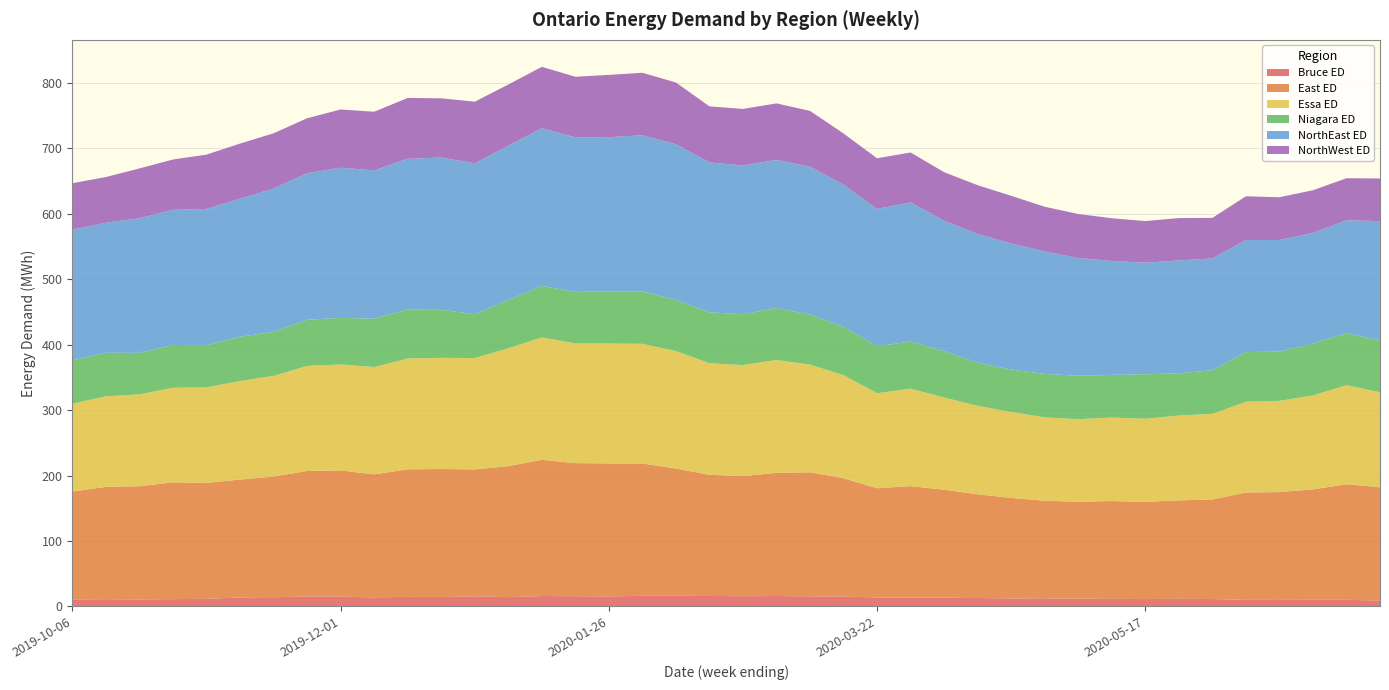

Reading right to left, extract all data points from this chart.

Bruce ED: 2020-07-05=8.9	2020-06-28=10.0	2020-06-21=10.0	2020-06-14=9.8	2020-06-07=9.9	2020-05-31=11.2	2020-05-24=11.5	2020-05-17=11.1	2020-05-10=11.4	2020-05-03=11.7	2020-04-26=12.3	2020-04-19=12.1	2020-04-12=12.7	2020-04-05=13.3	2020-03-29=13.5	2020-03-22=13.6	2020-03-15=14.8	2020-03-08=15.3	2020-03-01=15.8	2020-02-23=15.6	2020-02-16=15.8	2020-02-09=16.1	2020-02-02=16.1	2020-01-26=15.2	2020-01-19=15.5	2020-01-12=15.8	2020-01-05=14.1	2019-12-29=15.3	2019-12-22=14.2	2019-12-15=14.5	2019-12-08=13.7	2019-12-01=14.8	2019-11-24=14.9	2019-11-17=14.0	2019-11-10=13.7	2019-11-03=11.4	2019-10-27=11.0	2019-10-20=10.6	2019-10-13=10.9	2019-10-06=10.5
East ED: 2020-07-05=173.0	2020-06-28=176.7	2020-06-21=168.7	2020-06-14=164.9	2020-06-07=164.1	2020-05-31=152.3	2020-05-24=150.5	2020-05-17=148.6	2020-05-10=149.6	2020-05-03=148.2	2020-04-26=149.2	2020-04-19=153.7	2020-04-12=158.6	2020-04-05=165.0	2020-03-29=170.3	2020-03-22=167.0	2020-03-15=181.0	2020-03-08=189.6	2020-03-01=188.3	2020-02-23=183.6	2020-02-16=185.2	2020-02-09=194.6	2020-02-02=202.3	2020-01-26=203.3	2020-01-19=203.4	2020-01-12=208.2	2020-01-05=200.3	2019-12-29=194.1	2019-12-22=195.8	2019-12-15=195.0	2019-12-08=188.1	2019-12-01=192.9	2019-11-24=192.2	2019-11-17=184.4	2019-11-10=180.1	2019-11-03=177.4	2019-10-27=178.5	2019-10-20=173.1	2019-10-13=171.7	2019-10-06=165.0
Essa ED: 2020-07-05=145.3	2020-06-28=151.4	2020-06-21=143.8	2020-06-14=139.5	2020-06-07=138.8	2020-05-31=130.8	2020-05-24=129.7	2020-05-17=127.1	2020-05-10=127.7	2020-05-03=126.2	2020-04-26=127.4	2020-04-19=131.4	2020-04-12=135.2	2020-04-05=141.0	2020-03-29=149.0	2020-03-22=145.3	2020-03-15=157.5	2020-03-08=164.6	2020-03-01=172.6	2020-02-23=169.8	2020-02-16=170.5	2020-02-09=179.6	2020-02-02=183.0	2020-01-26=183.3	2020-01-19=183.0	2020-01-12=187.2	2020-01-05=180.2	2019-12-29=170.2	2019-12-22=169.9	2019-12-15=169.4	2019-12-08=164.0	2019-12-01=162.0	2019-11-24=160.5	2019-11-17=153.9	2019-11-10=150.6	2019-11-03=146.1	2019-10-27=144.7	2019-10-20=140.4	2019-10-13=138.4	2019-10-06=134.4
Niagara ED: 2020-07-05=79.6	2020-06-28=79.3	2020-06-21=79.4	2020-06-14=75.3	2020-06-07=75.9	2020-05-31=66.6	2020-05-24=64.5	2020-05-17=68.0	2020-05-10=65.2	2020-05-03=66.3	2020-04-26=66.4	2020-04-19=64.9	2020-04-12=65.9	2020-04-05=70.8	2020-03-29=72.0	2020-03-22=72.0	2020-03-15=74.0	2020-03-08=76.4	2020-03-01=79.5	2020-02-23=77.7	2020-02-16=77.9	2020-02-09=78.0	2020-02-02=80.1	2020-01-26=79.7	2020-01-19=78.8	2020-01-12=78.7	2020-01-05=73.6	2019-12-29=67.2	2019-12-22=73.5	2019-12-15=74.7	2019-12-08=73.9	2019-12-01=71.1	2019-11-24=70.6	2019-11-17=67.3	2019-11-10=67.8	2019-11-03=64.5	2019-10-27=65.2	2019-10-20=63.5	2019-10-13=66.6	2019-10-06=66.2
NorthEast ED: 2020-07-05=182.1	2020-06-28=172.8	2020-06-21=169.0	2020-06-14=170.6	2020-06-07=171.3	2020-05-31=170.9	2020-05-24=172.5	2020-05-17=170.5	2020-05-10=174.2	2020-05-03=180.1	2020-04-26=187.2	2020-04-19=192.6	2020-04-12=197.0	2020-04-05=199.5	2020-03-29=212.8	2020-03-22=209.9	2020-03-15=217.2	2020-03-08=226.2	2020-03-01=226.3	2020-02-23=227.4	2020-02-16=229.2	2020-02-09=238.3	2020-02-02=238.7	2020-01-26=235.8	2020-01-19=236.2	2020-01-12=241.1	2020-01-05=236.1	2019-12-29=230.6	2019-12-22=232.8	2019-12-15=230.6	2019-12-08=226.7	2019-12-01=229.6	2019-11-24=224.1	2019-11-17=219.2	2019-11-10=211.0	2019-11-03=208.3	2019-10-27=206.9	2019-10-20=205.8	2019-10-13=198.8	2019-10-06=199.8
NorthWest ED: 2020-07-05=65.2	2020-06-28=64.2	2020-06-21=65.3	2020-06-14=65.4	2020-06-07=66.9	2020-05-31=62.1	2020-05-24=64.8	2020-05-17=63.7	2020-05-10=65.2	2020-05-03=67.3	2020-04-26=68.3	2020-04-19=73.0	2020-04-12=74.4	2020-04-05=74.1	2020-03-29=76.3	2020-03-22=77.3	2020-03-15=78.3	2020-03-08=85.3	2020-03-01=86.4	2020-02-23=86.5	2020-02-16=85.6	2020-02-09=94.3	2020-02-02=95.5	2020-01-26=95.2	2020-01-19=92.7	2020-01-12=93.8	2020-01-05=93.5	2019-12-29=94.2	2019-12-22=90.6	2019-12-15=93.0	2019-12-08=89.7	2019-12-01=89.1	2019-11-24=83.9	2019-11-17=84.4	2019-11-10=84.2	2019-11-03=83.0	2019-10-27=76.9	2019-10-20=76.2	2019-10-13=69.9	2019-10-06=70.9